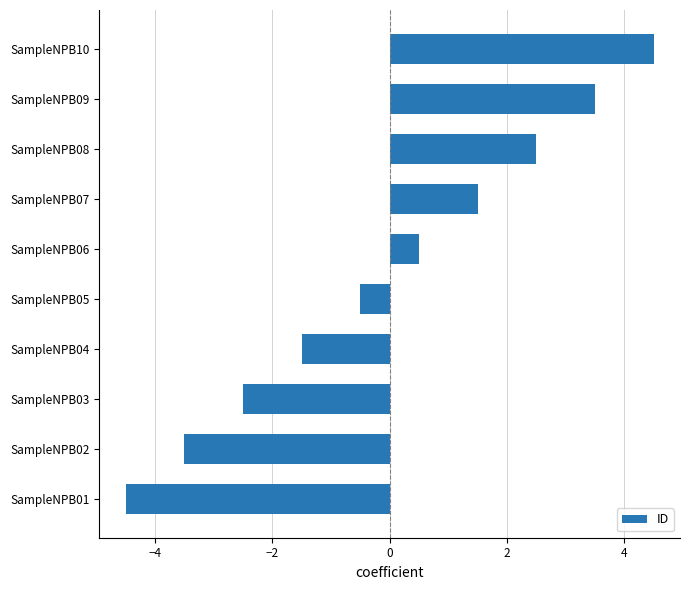

Between SampleNPB02 and SampleNPB08, which is larger?

SampleNPB08